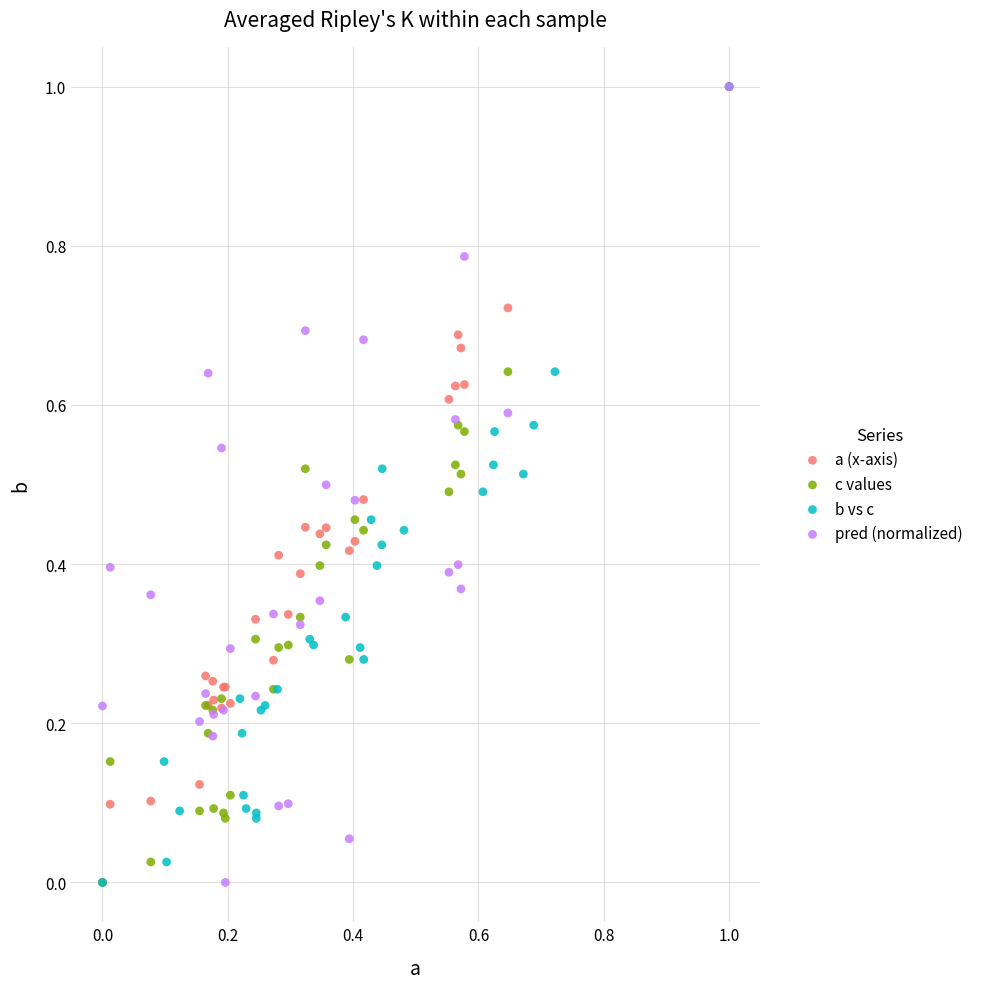

What are all the series names shown in the legend?

a (x-axis), c values, b vs c, pred (normalized)